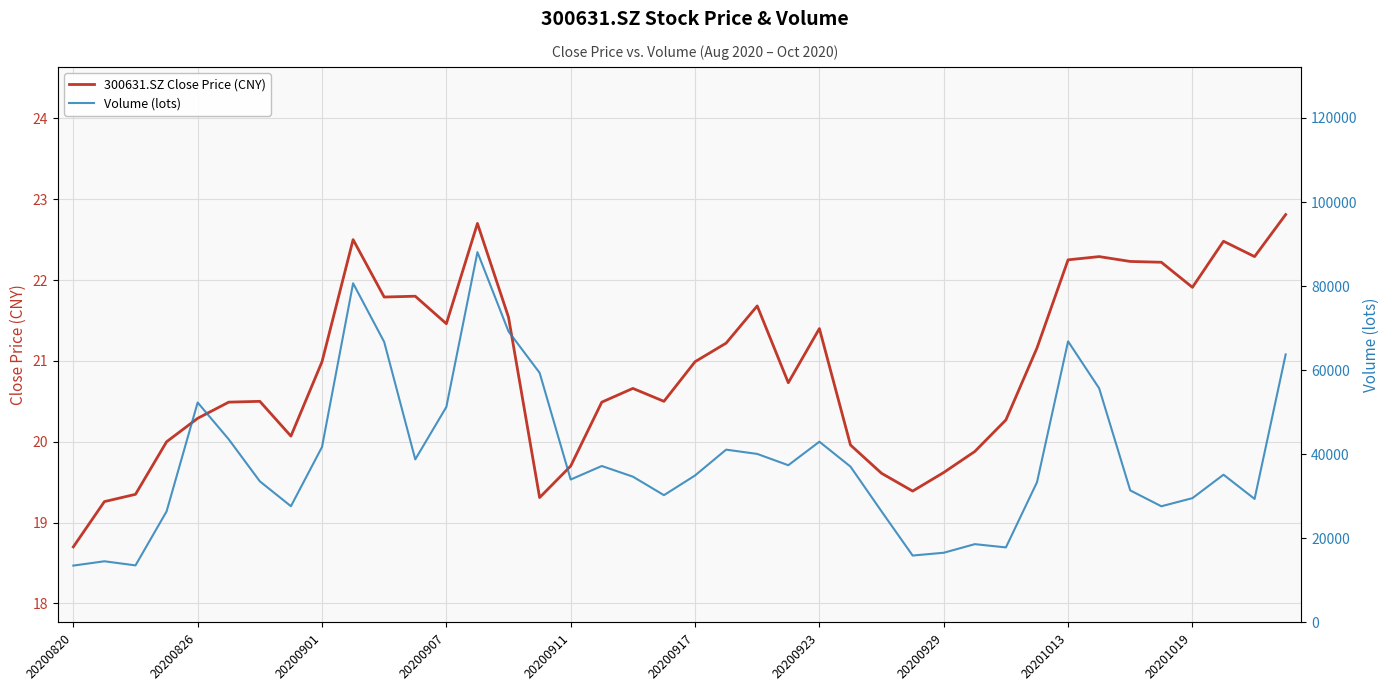

True or false: 300631.SZ Close Price (CNY) has a value of 6.2 at 20200917.

False